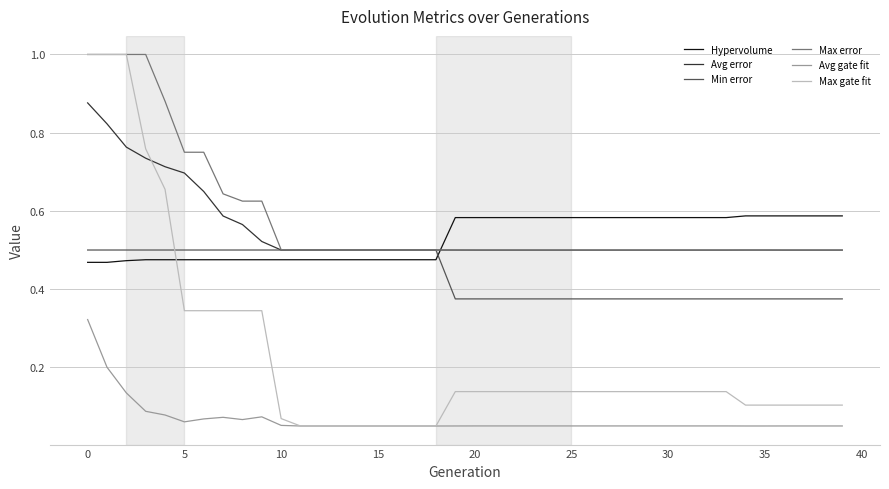

True or false: Min error and Max gate fit cross at least once.

True